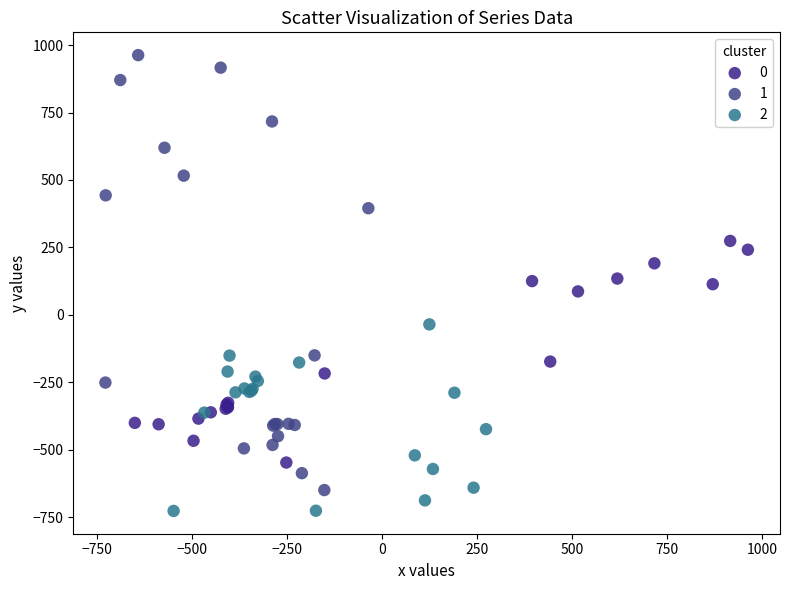

Which series reaches the minimum Y coordinate?

2